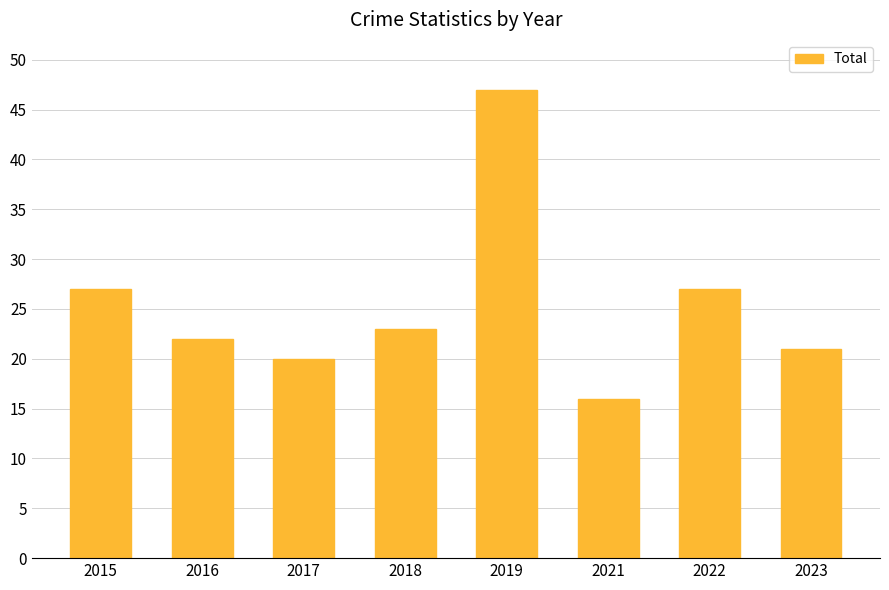

How many data points does each series have?

8